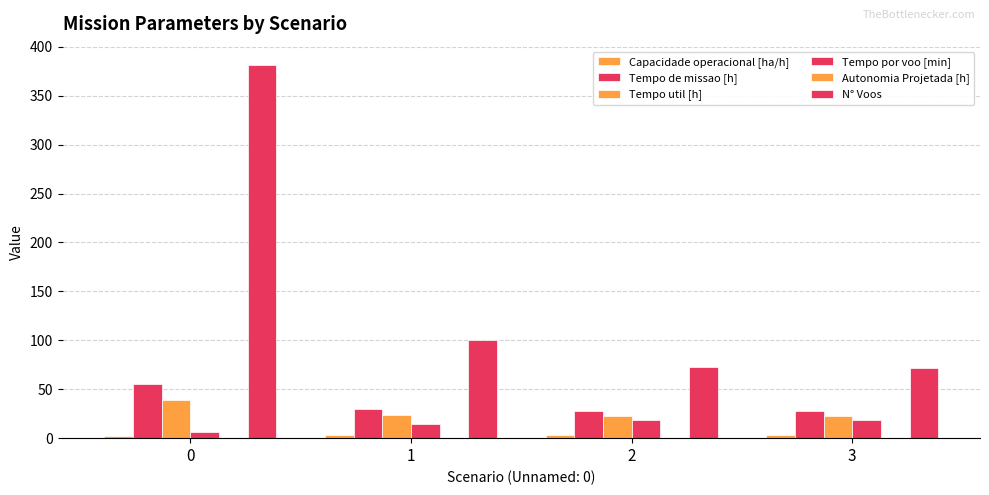

What is the total value across all series at 3?

144.7